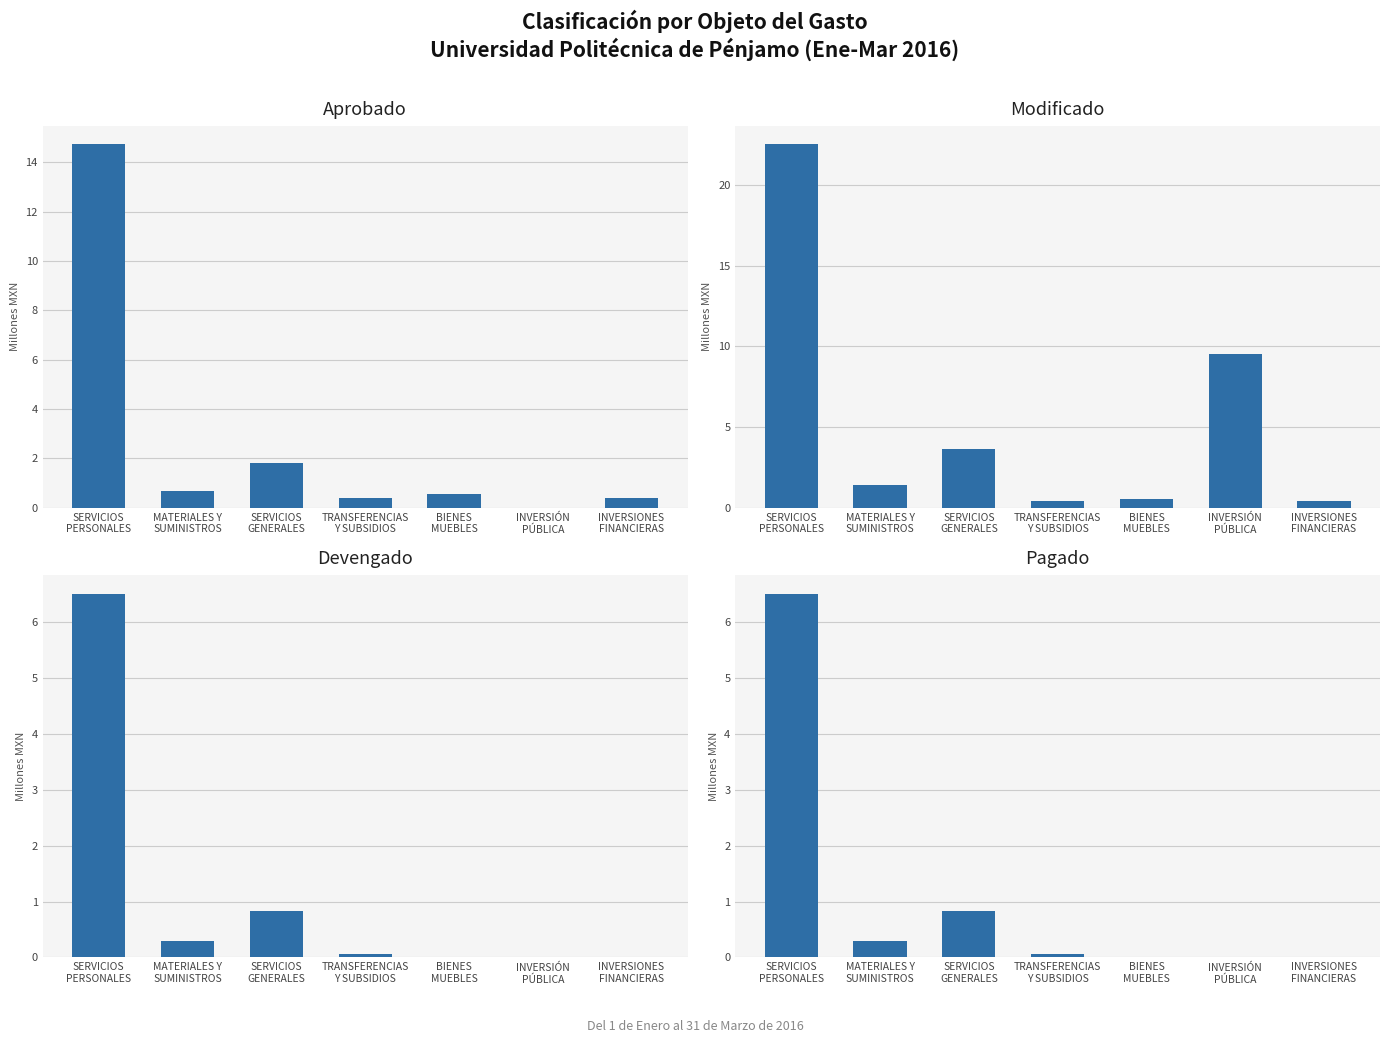

Rank the series at TRANSFERENCIAS
Y SUBSIDIOS from lowest to highest value.

Devengado, Pagado, Aprobado, Modificado